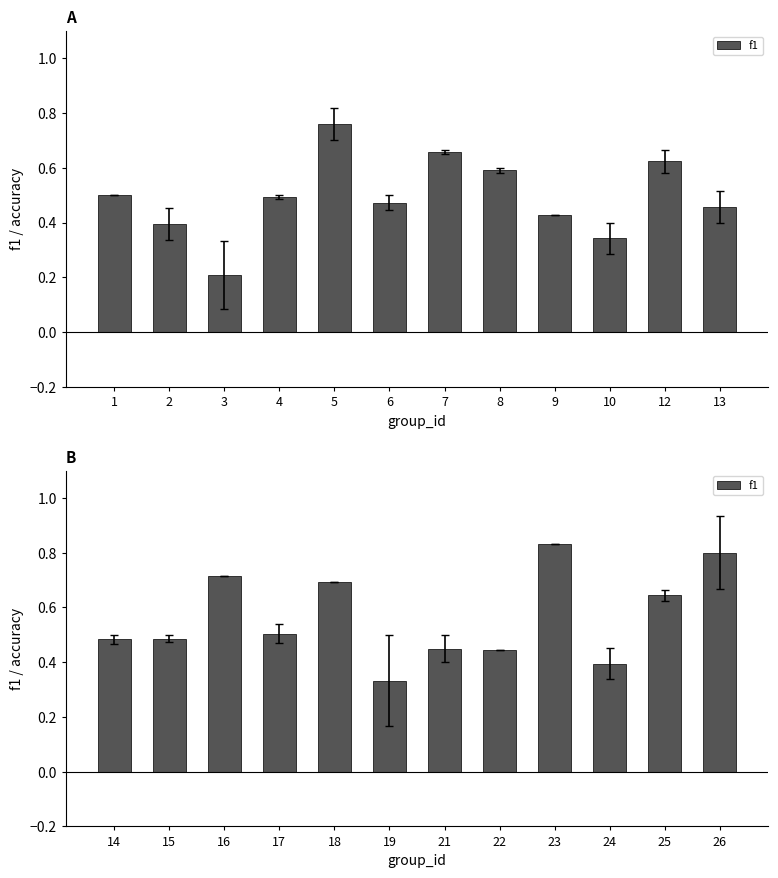

What is the difference between the maximum and minimum values?

0.5